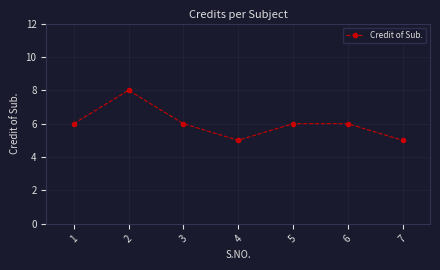

What value does the data have at 1?

6